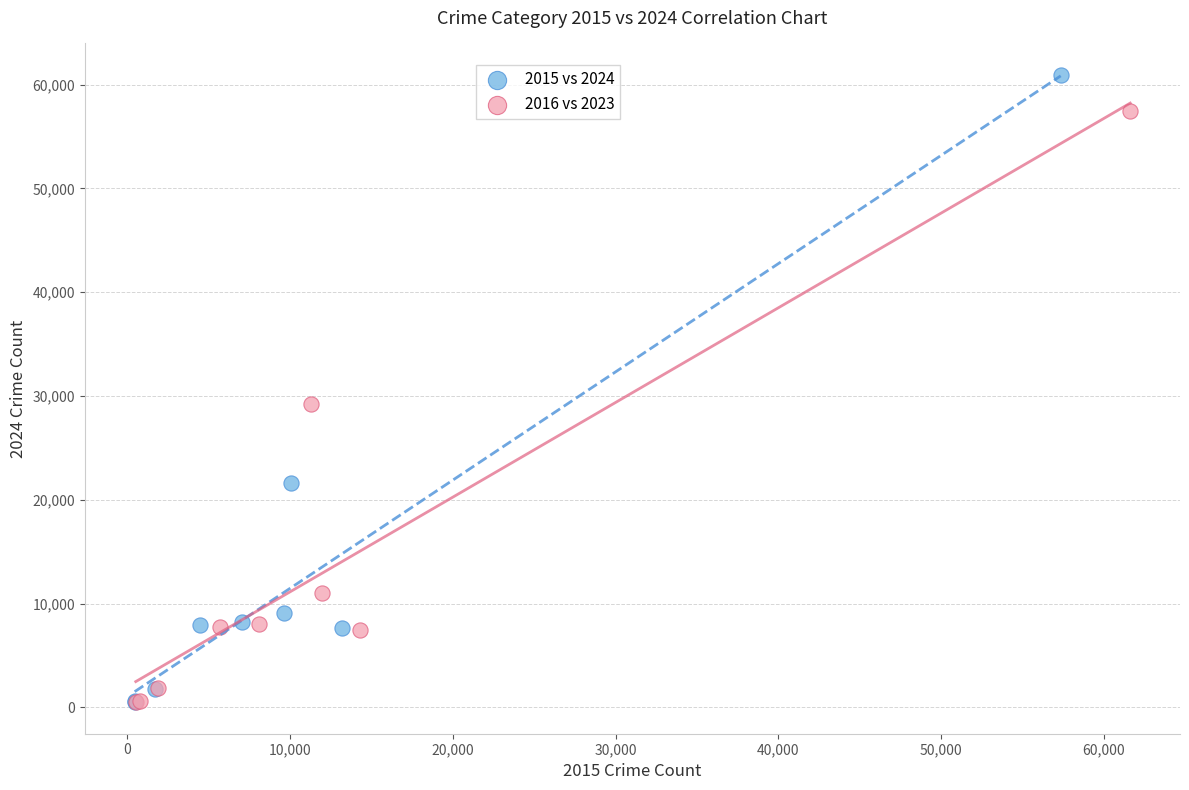

Which series reaches the maximum Y coordinate?

2015 vs 2024